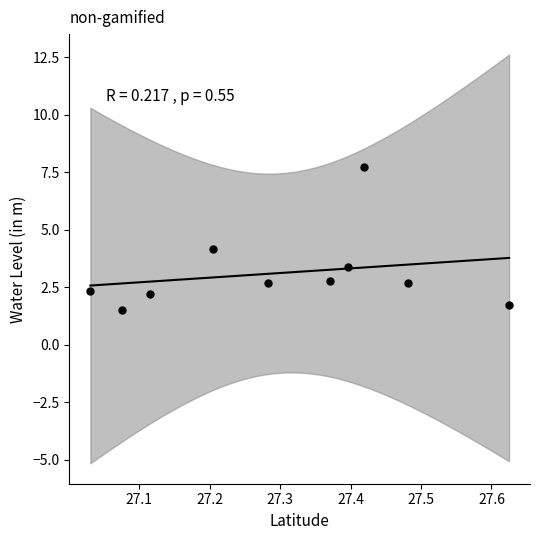

What is the range of Y values (max minus min)?

6.2